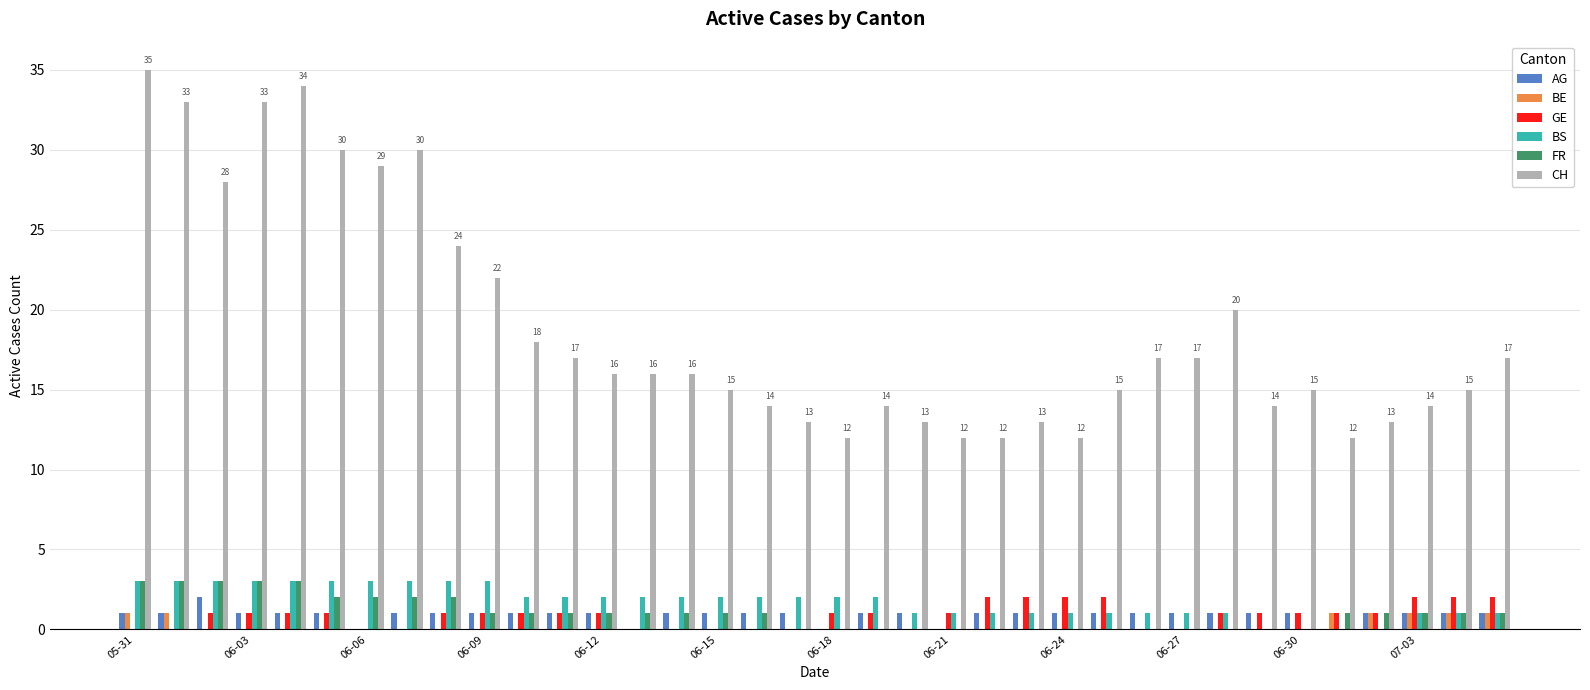

Which series has the largest total across all categories?

CH